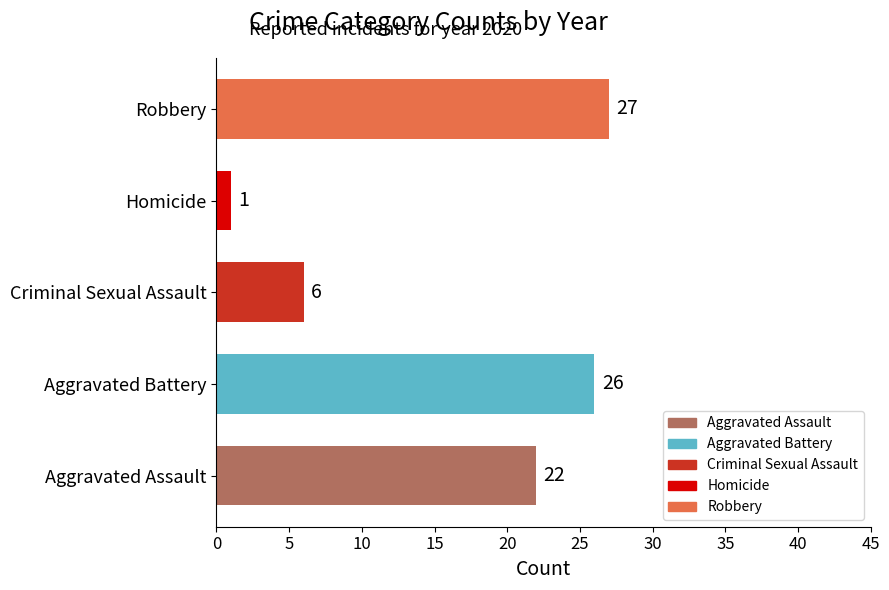

At which category does the chart reach its minimum across all series?

Homicide